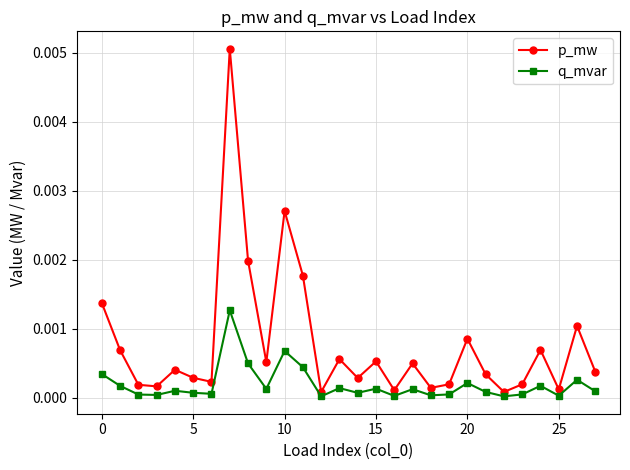

Which series has the widest spread of values?

p_mw